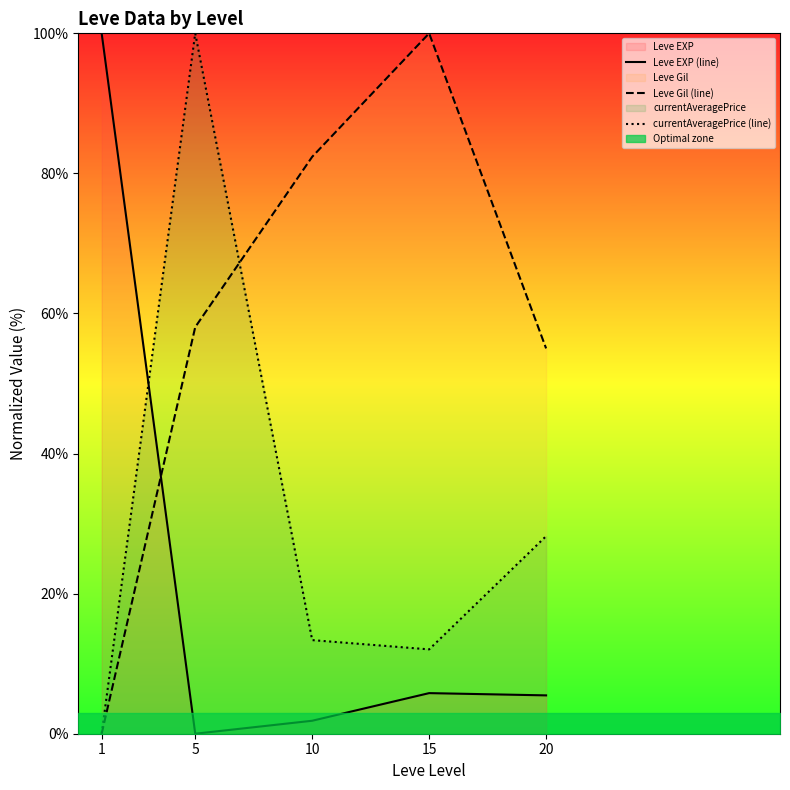

What is the average value of the Leve Gil (line) series?

59.1